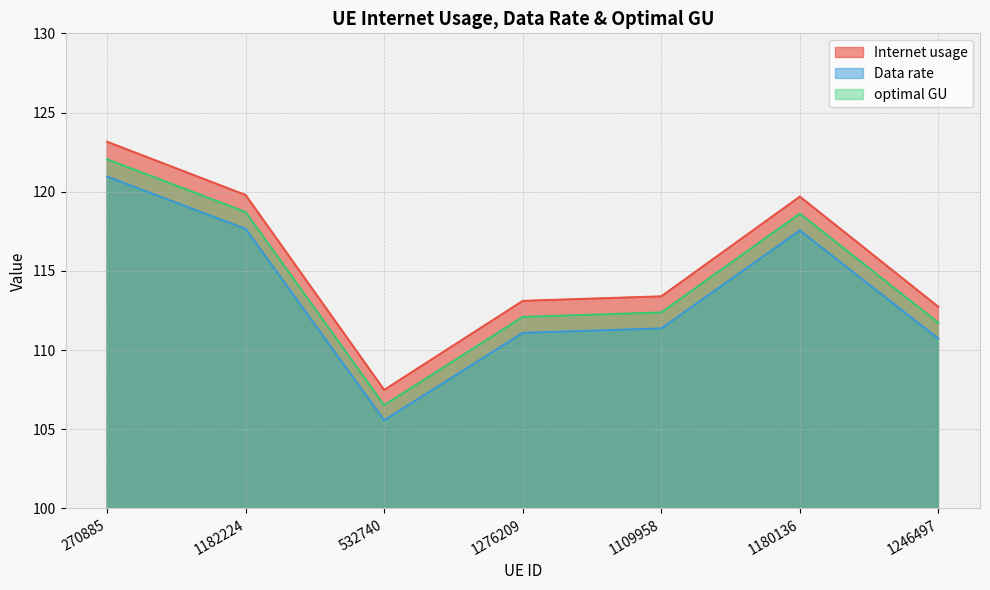

List the labels in order of optimal GU value, largest first.

270885, 1182224, 1180136, 1109958, 1276209, 1246497, 532740